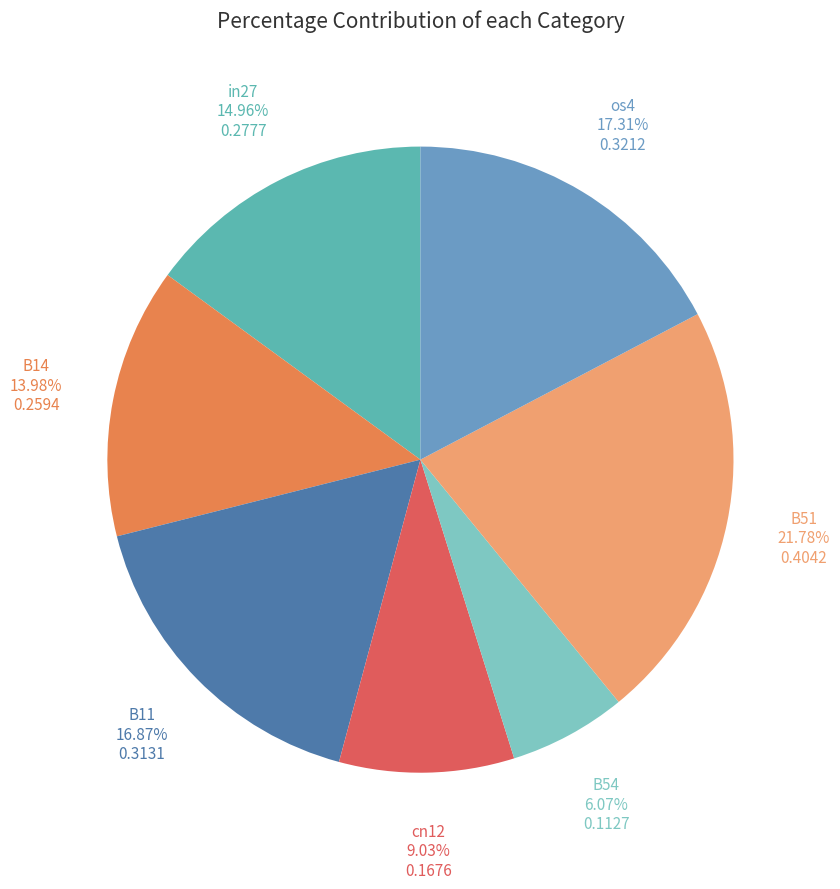

Which slice is the smallest?

B54